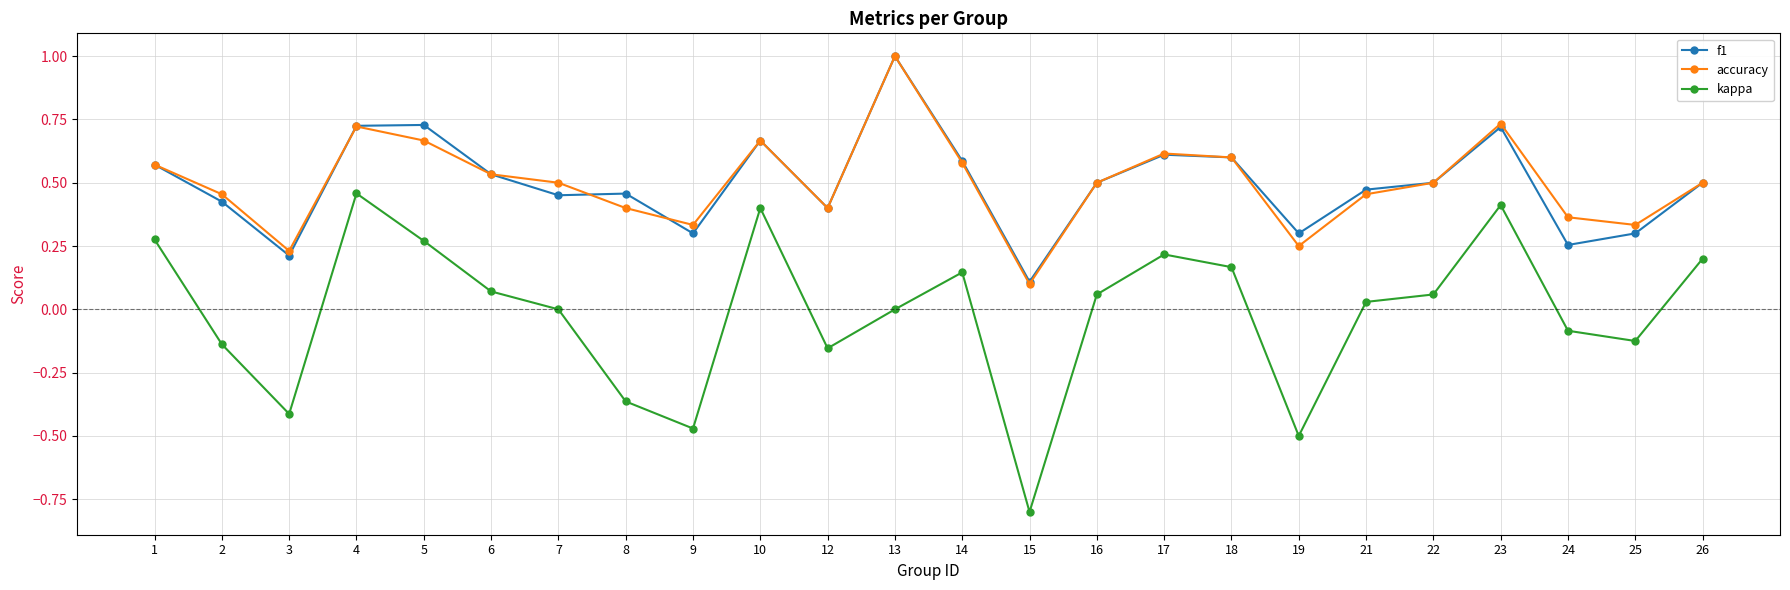

At which category does kappa reach its first local peak?

4